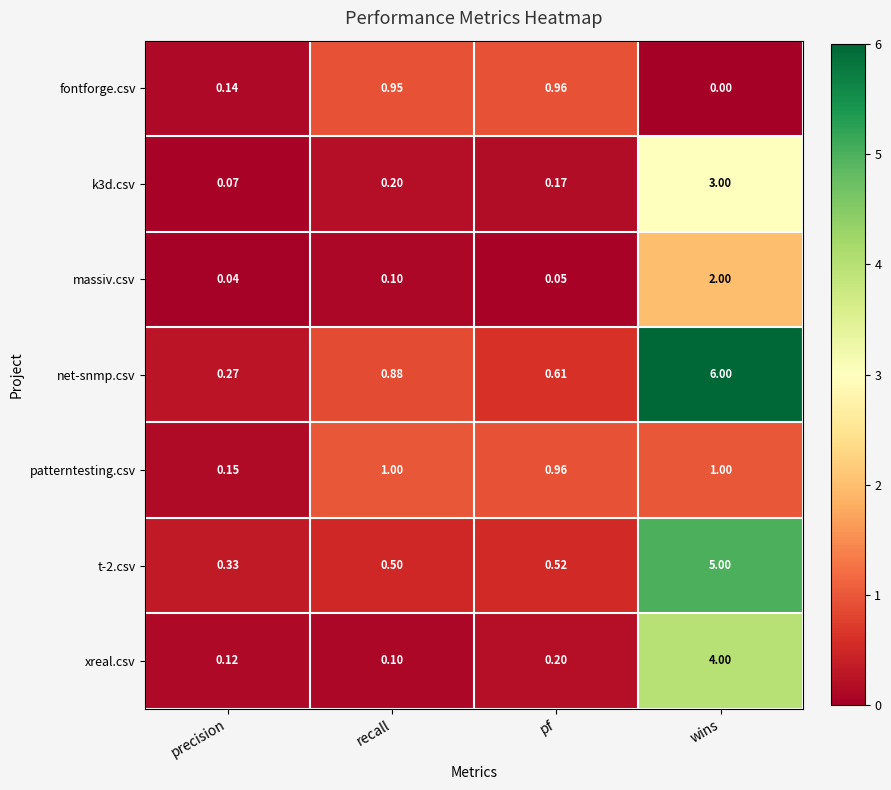

Which series has the widest spread of values?

net-snmp.csv